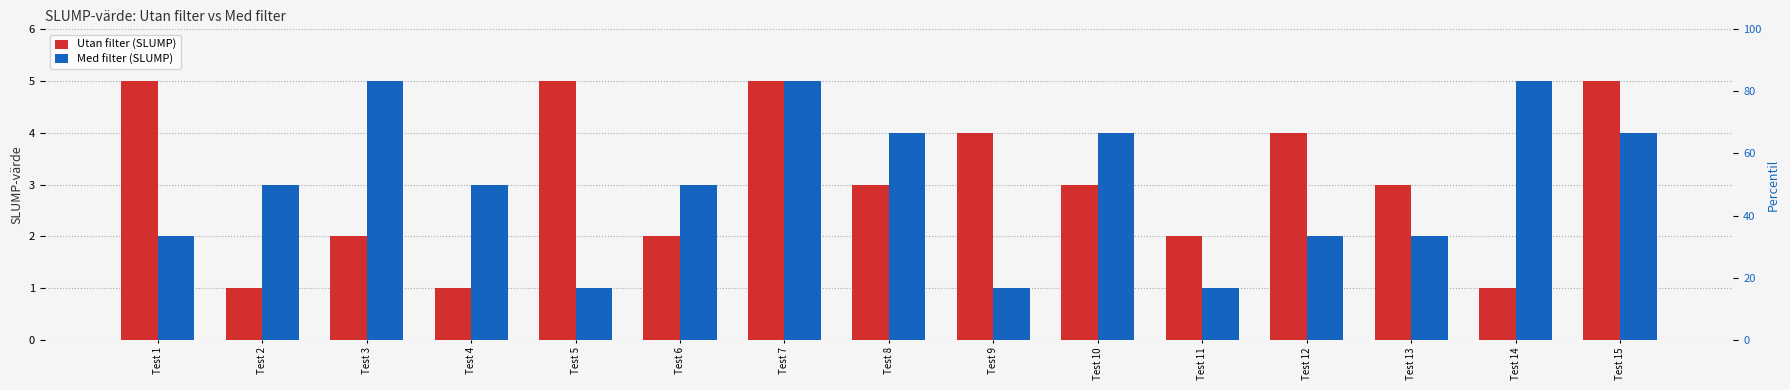

Is the value of Utan filter (SLUMP) at Test 6 greater than the value of Med filter (SLUMP) at Test 4?

No